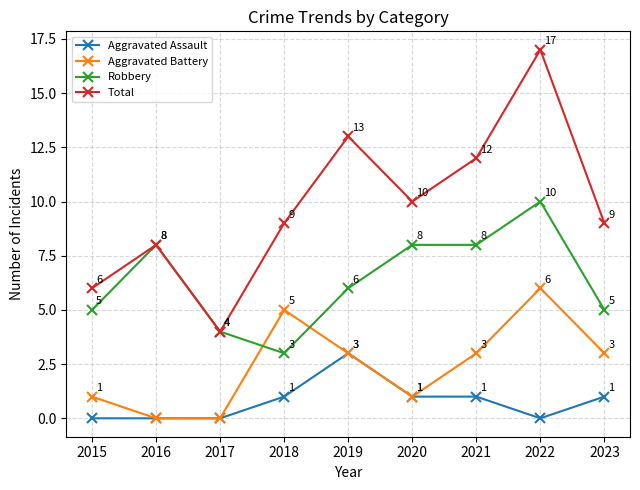

True or false: Aggravated Assault has more than 2 points higher than both neighbors.

False